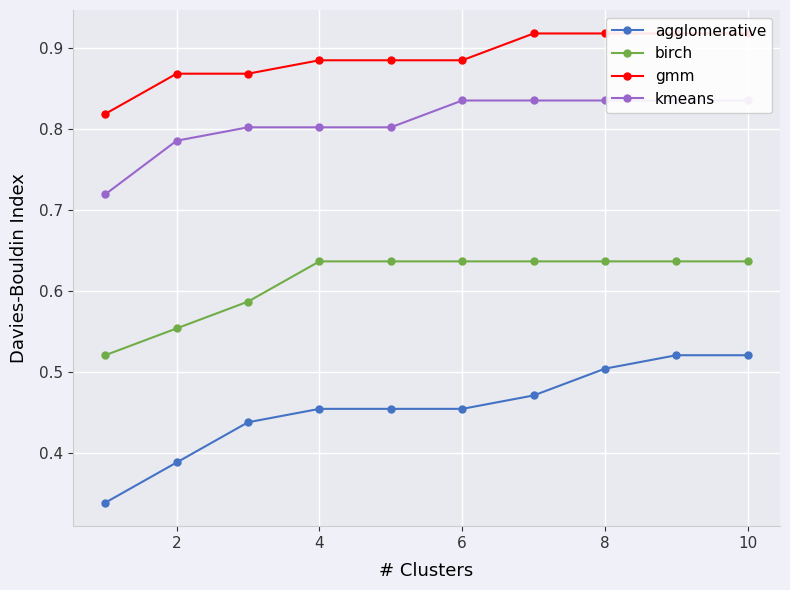

What is the value of the agglomerative point at the 4th from the left?

0.5